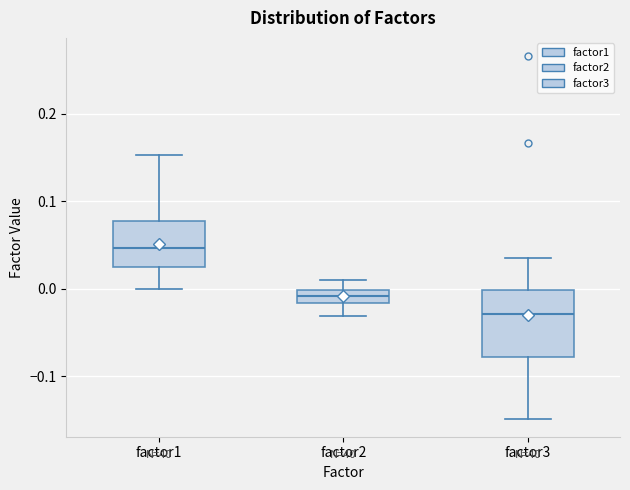

Which box has the highest median line?

factor1